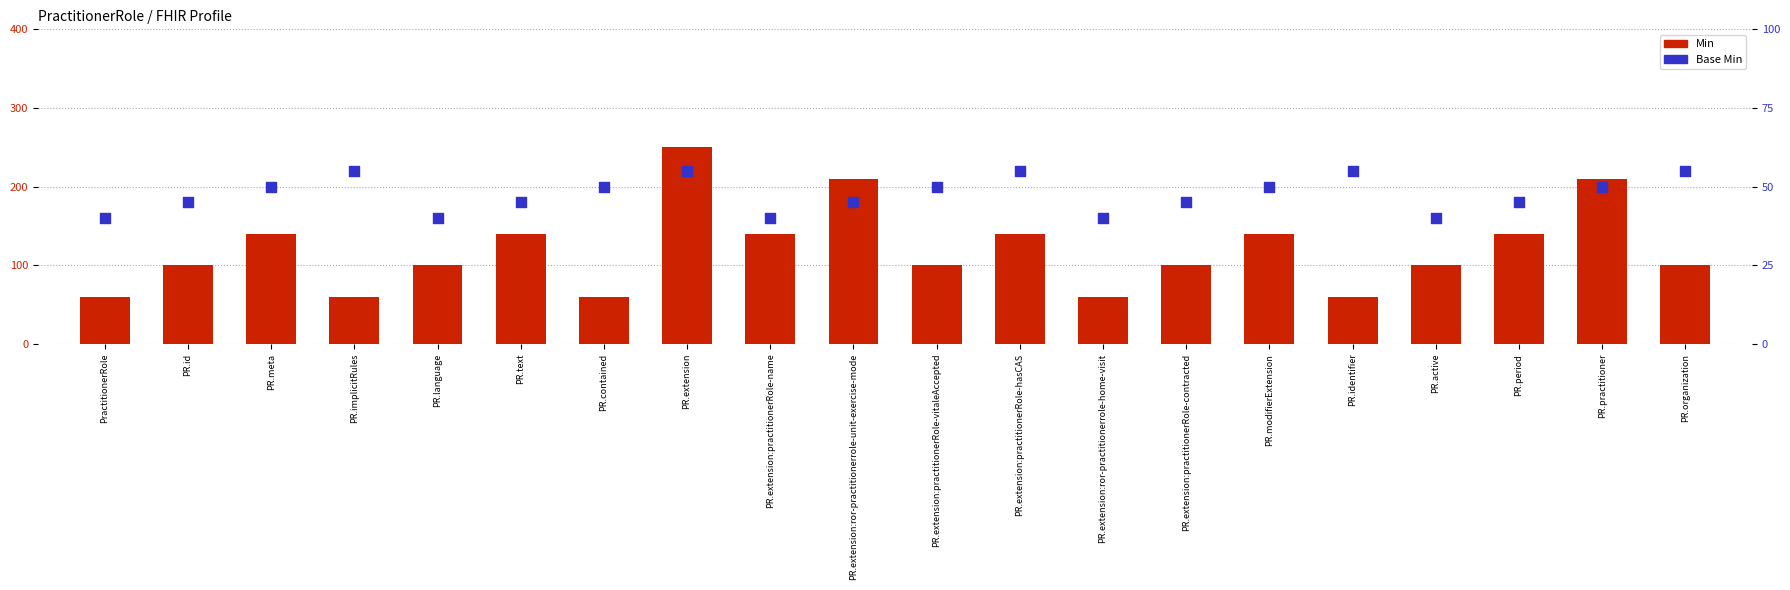

Which series reaches the minimum Y coordinate?

Base Min